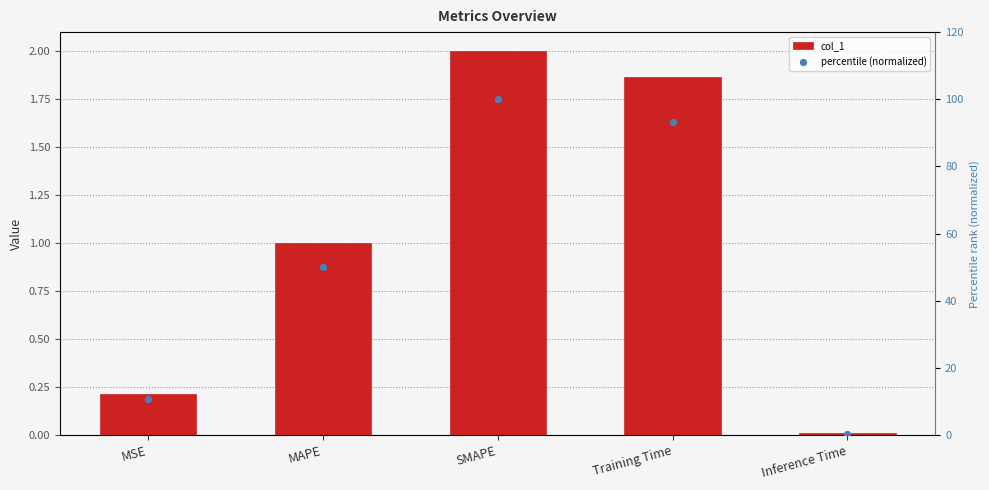

Which series contains the lowest Y value?

col_1